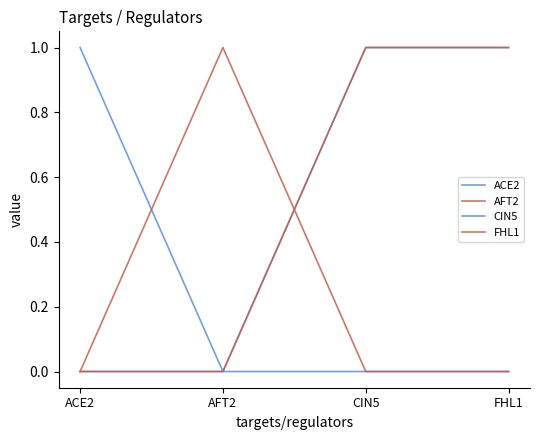

Is this an area chart (filled region under the line)?

No